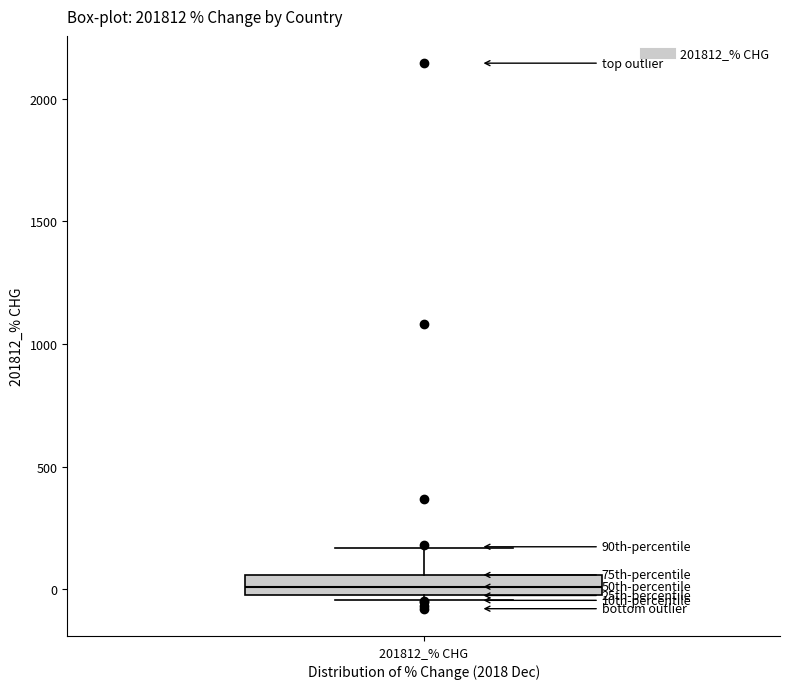

Transcribe this box plot: give where the median line is, the range the box spans, and where the two whiskers end, as read against the y-axis. The values are not printed on the chart, so give them approximately, as read against the axis.

median 0 (inside the box), box 0 to 50, whiskers -50 to 150